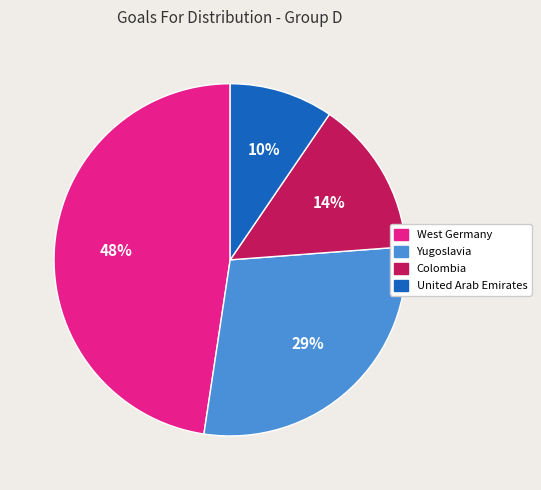

Does Yugoslavia account for over 50% of the chart?

No